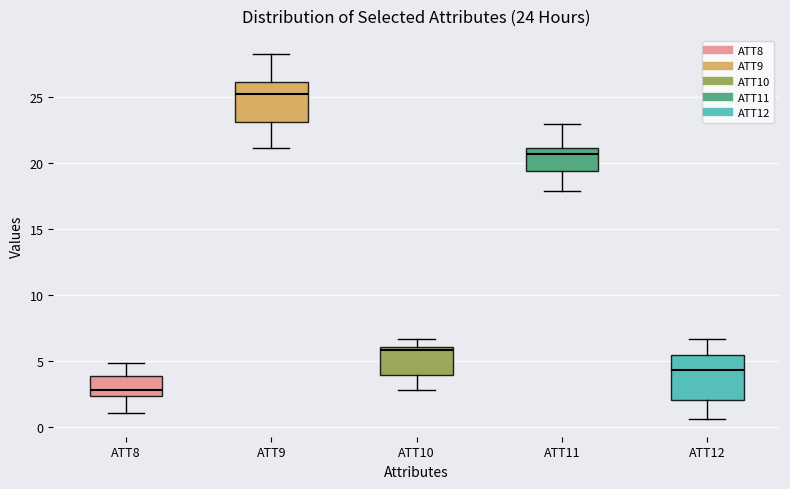

Which box's median line is the lowest?

ATT8